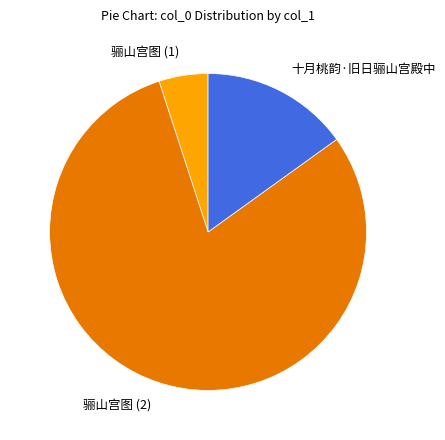

Approximately how many times larger is the value at 骊山宫图 (2) compared to 十月桃韵·旧日骊山宫殿中?

5.3